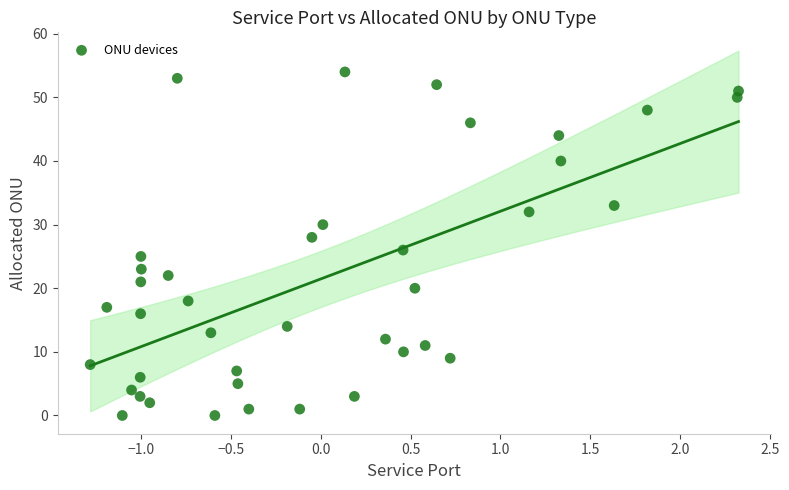

What is the range of Y values (max minus min)?

54